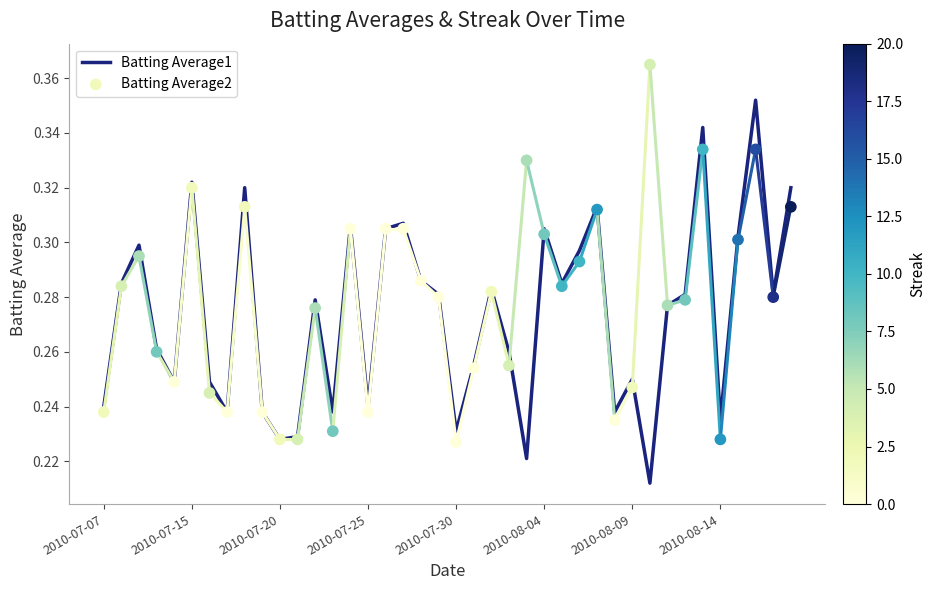

At how many categories does at least one series exceed 0?

40